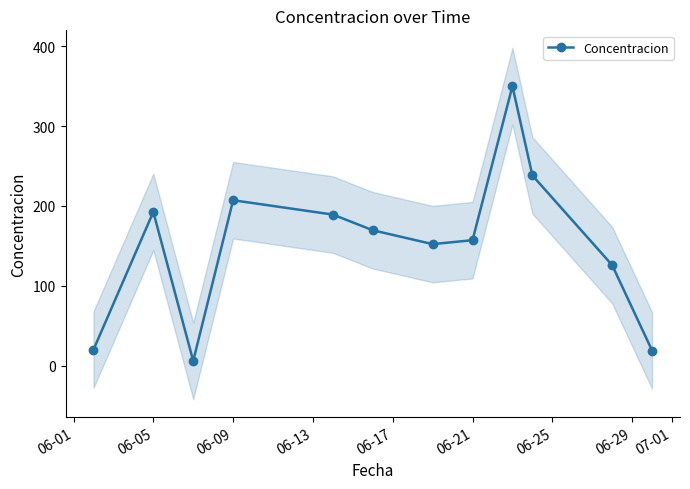

At which label does the data first exceed 169?

06-05